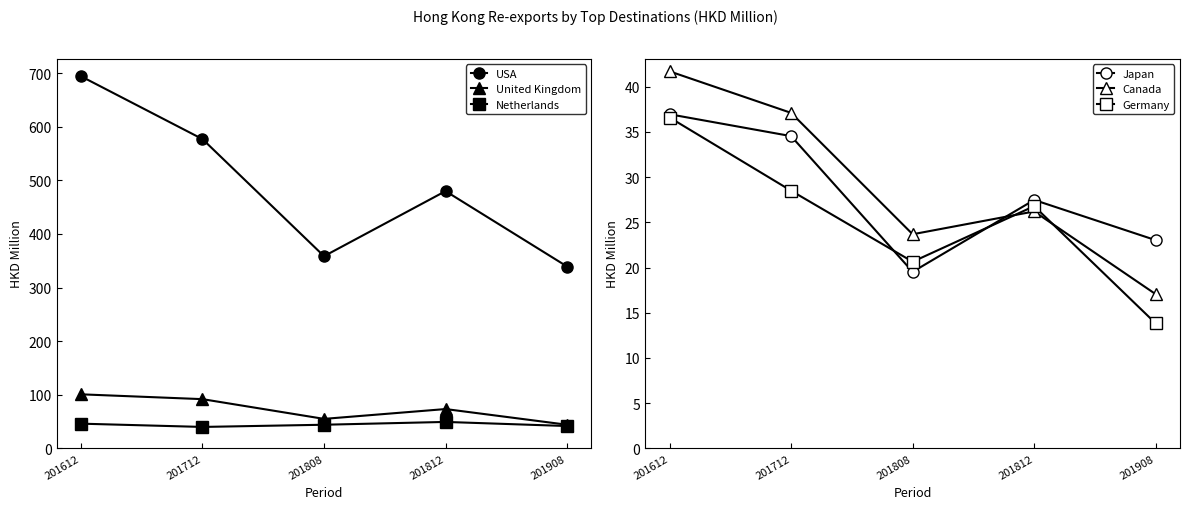

What is the difference between the maximum and minimum values in the USA series?

354.9